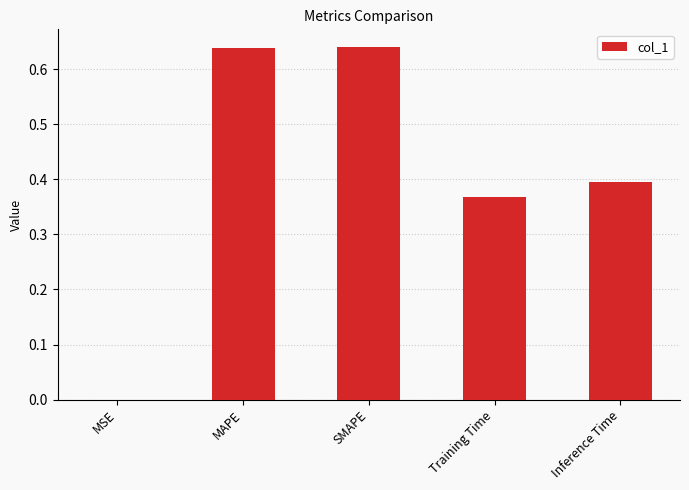

Which has a higher value, Inference Time or MAPE?

MAPE